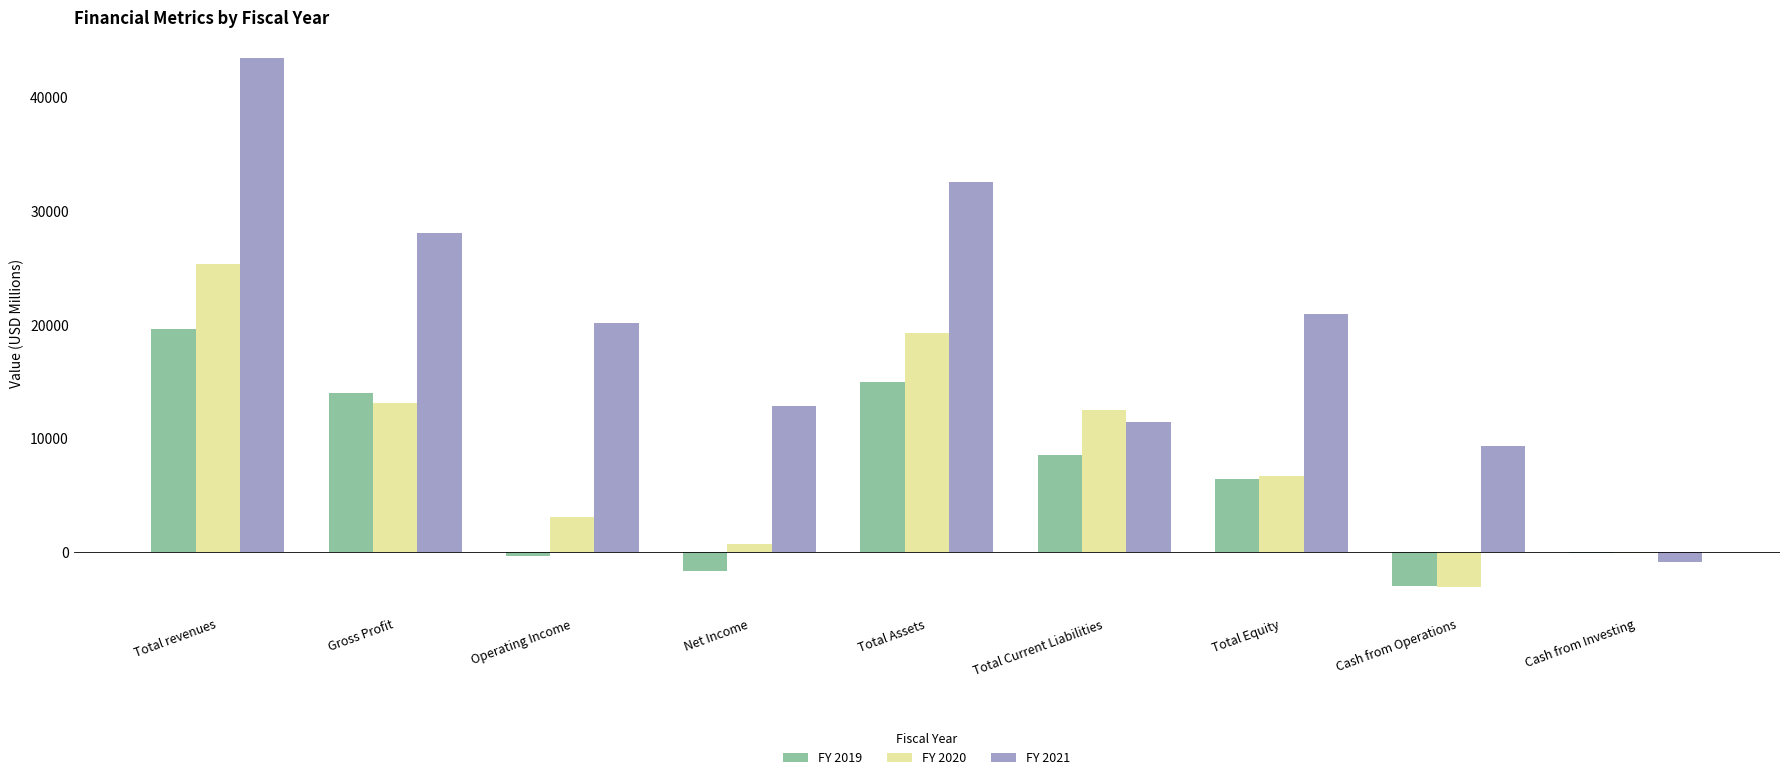

How many data points does each series have?

9